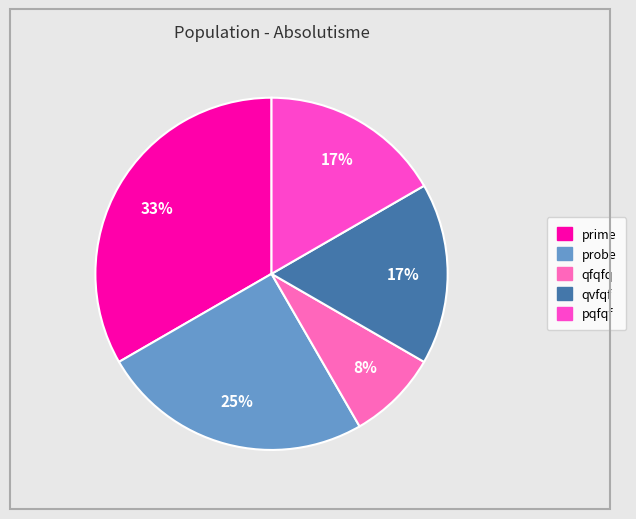

Rank the categories by value from highest to lowest.

prime, probe, qvfqf, pqfqf, qfqfq